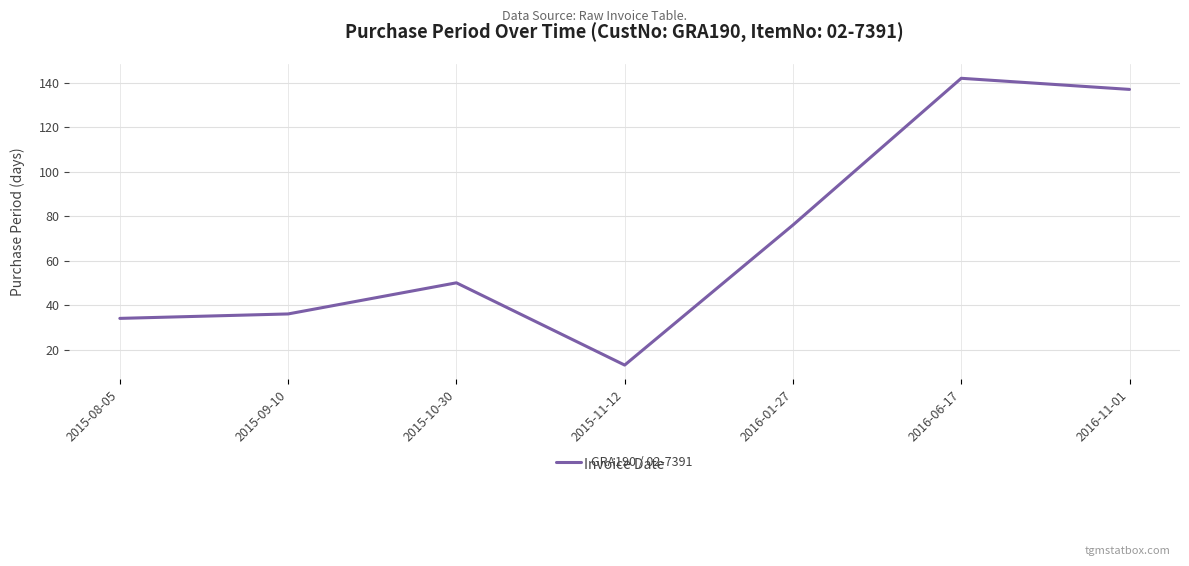

What is the ratio of the value at 2016-06-17 to the value at 2015-09-10?

3.9